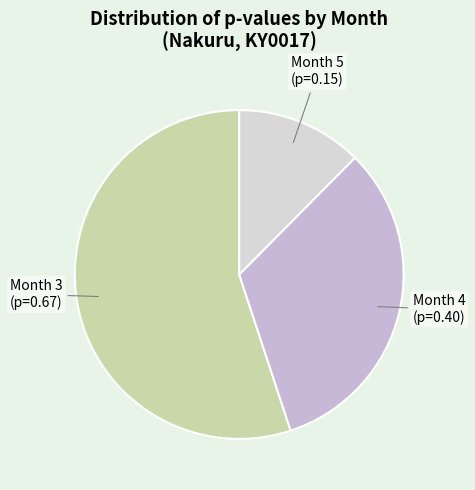

How many slices are in this pie chart?

3